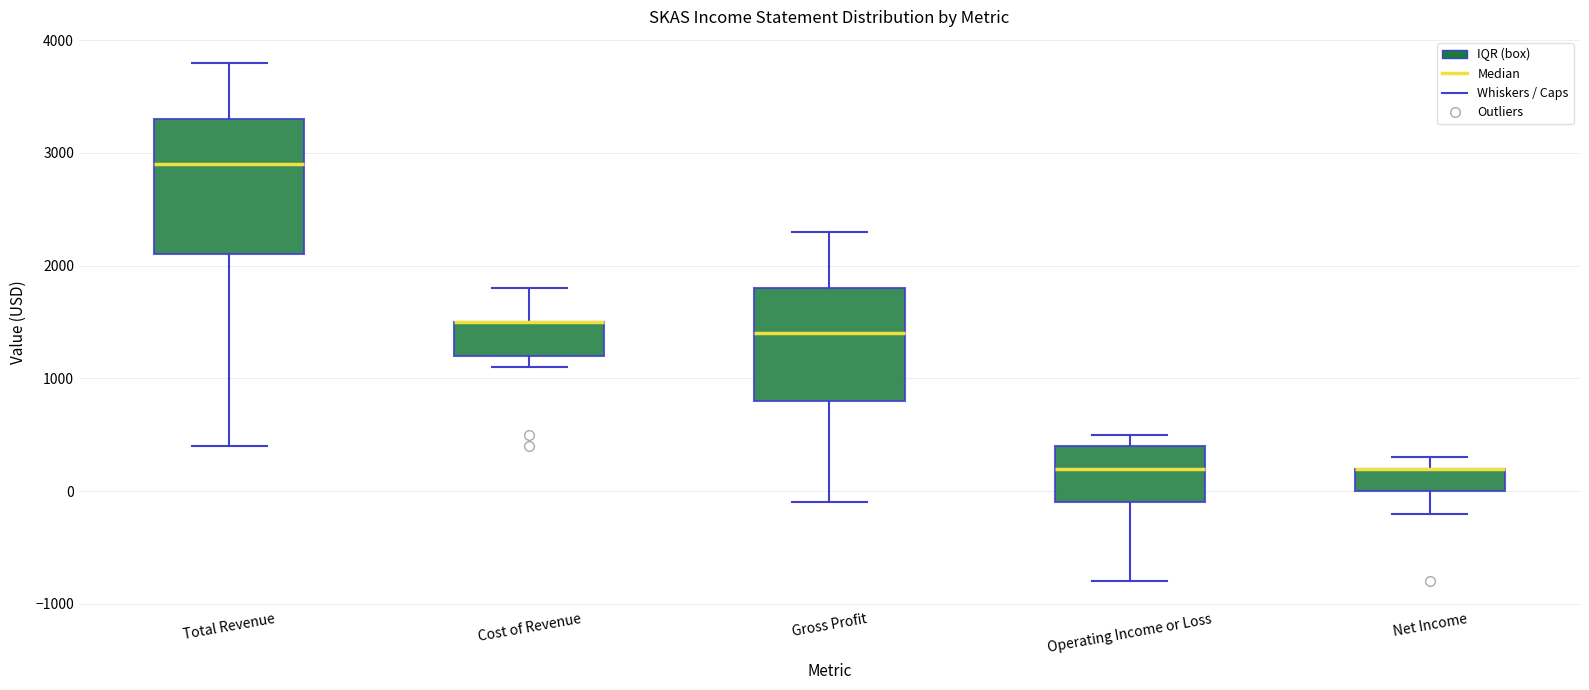

Which box is the tallest, from its lower edge to its upper edge?

Total Revenue